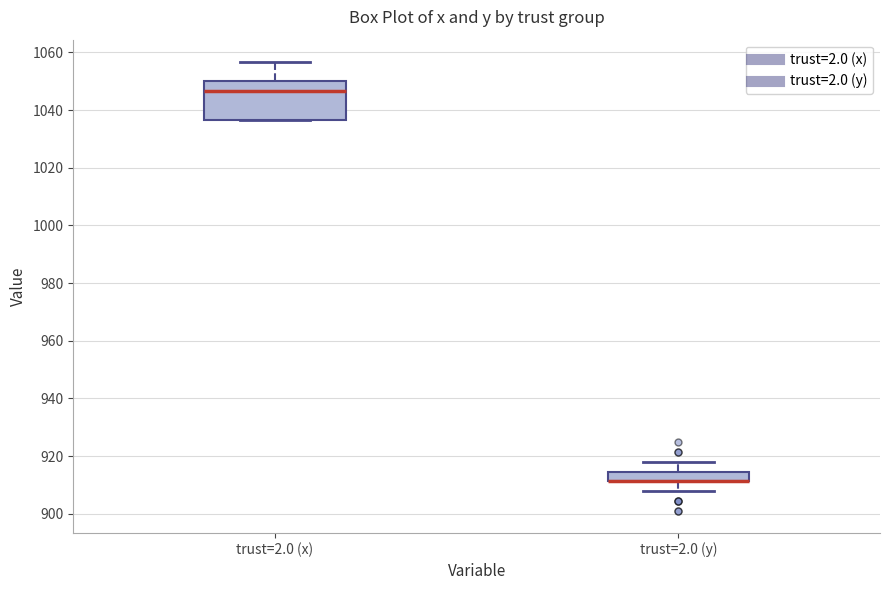

Where is the upper edge of the box for trust=2.0 (y) on the y-axis? The values are not printed on the chart, so give them approximately, as read against the axis.

914